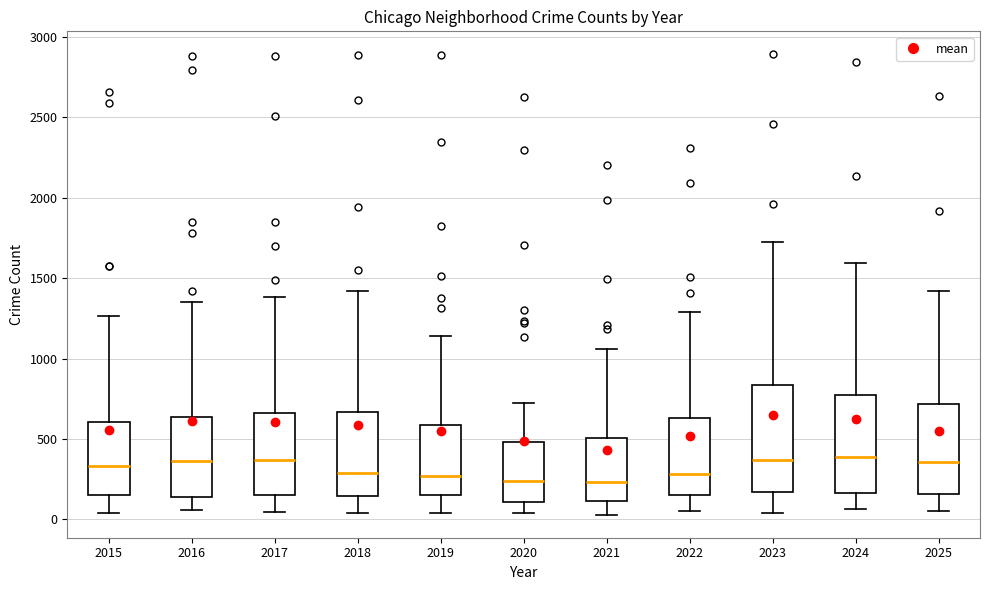

Where does the upper whisker of the box at x = 2021 end on the y-axis? The values are not printed on the chart, so give them approximately, as read against the axis.

1050